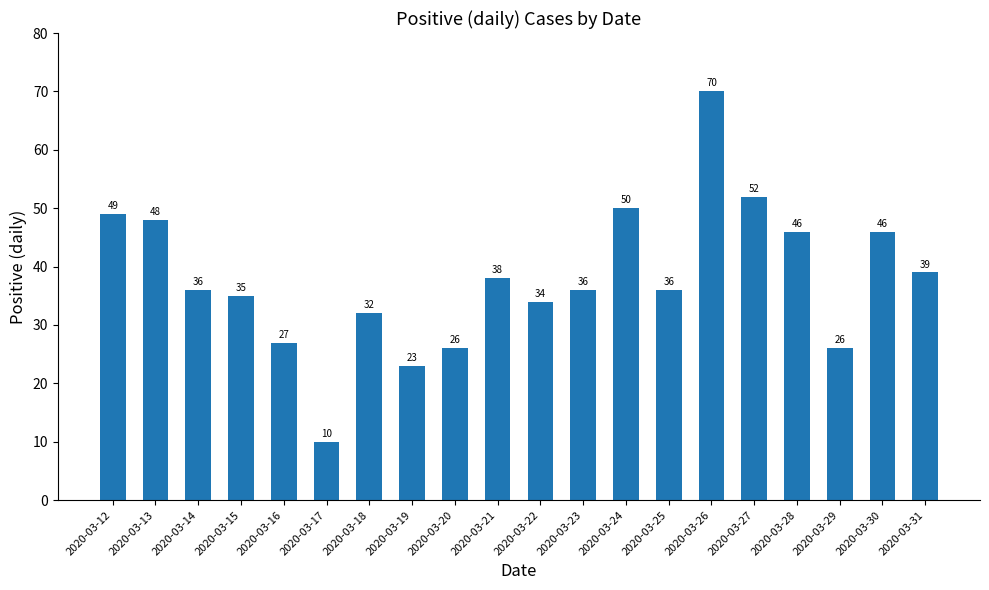

Which has a higher value, 2020-03-23 or 2020-03-27?

2020-03-27